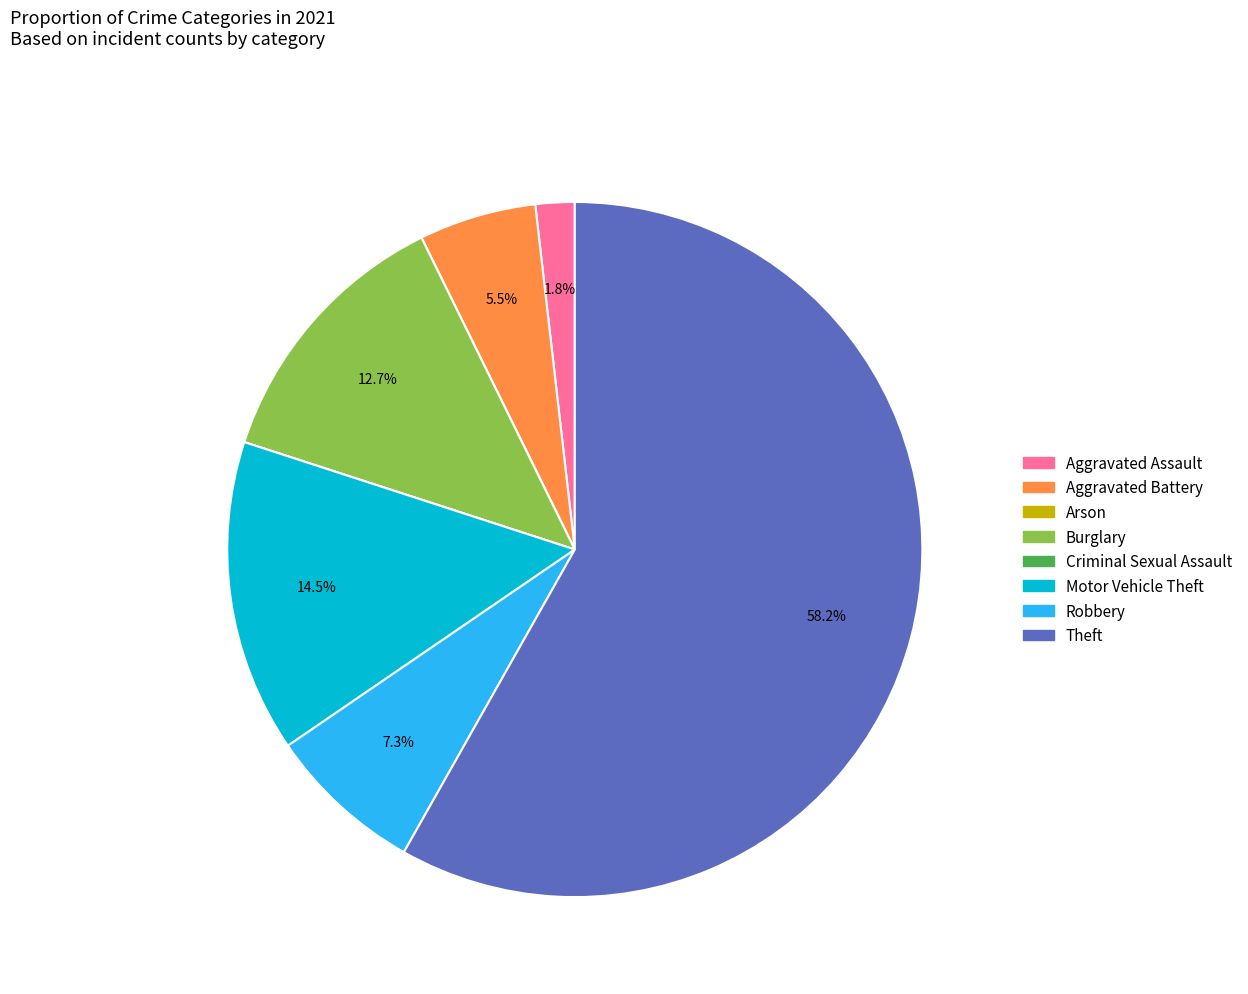

Between Aggravated Assault and Robbery, which is larger?

Robbery